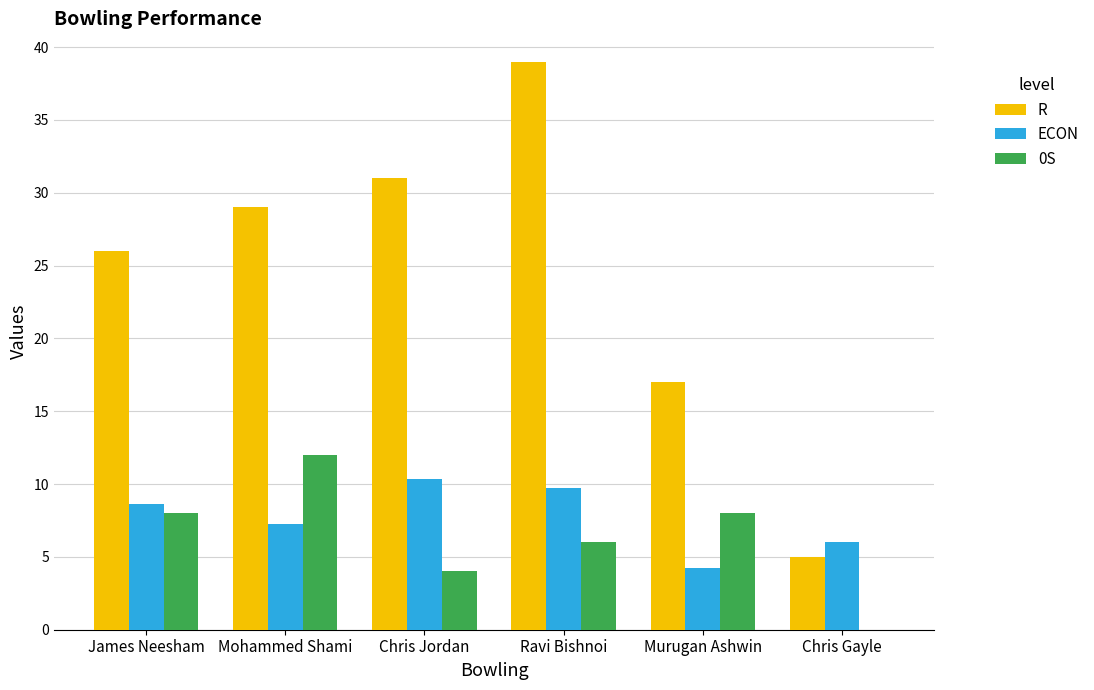

At which category is the sum across all series the highest?

Ravi Bishnoi